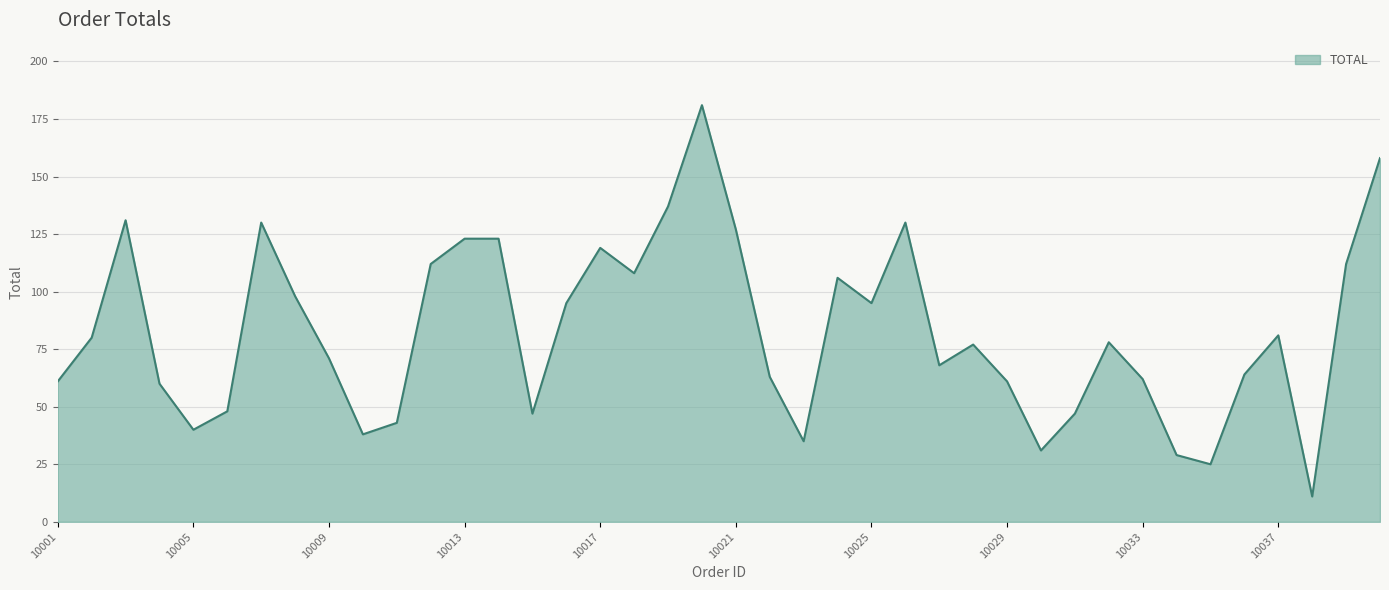

What is the smallest value displayed?

11